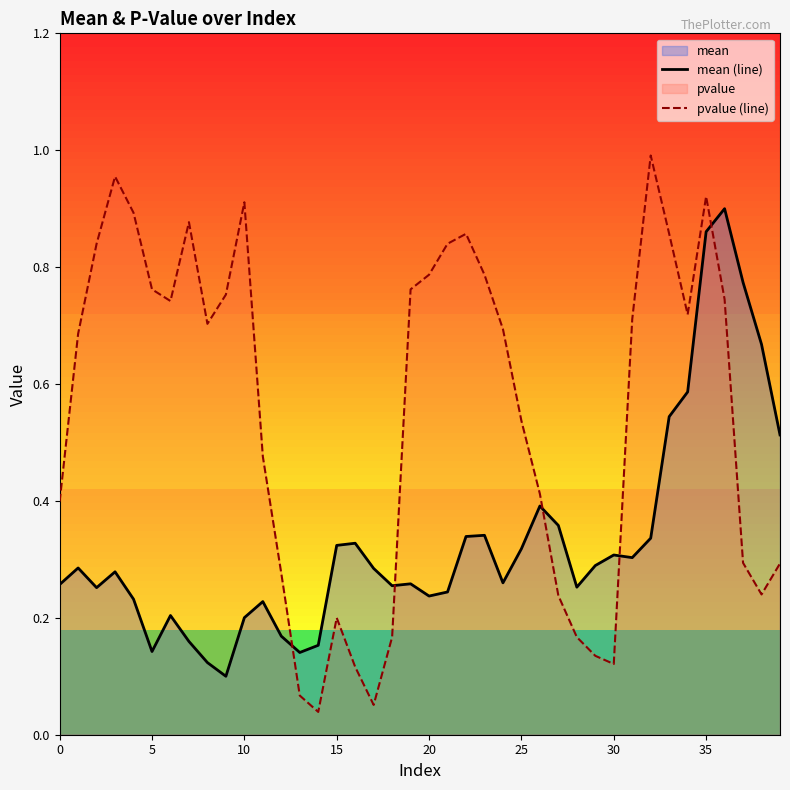

At which category is the sum across all series the highest?

35